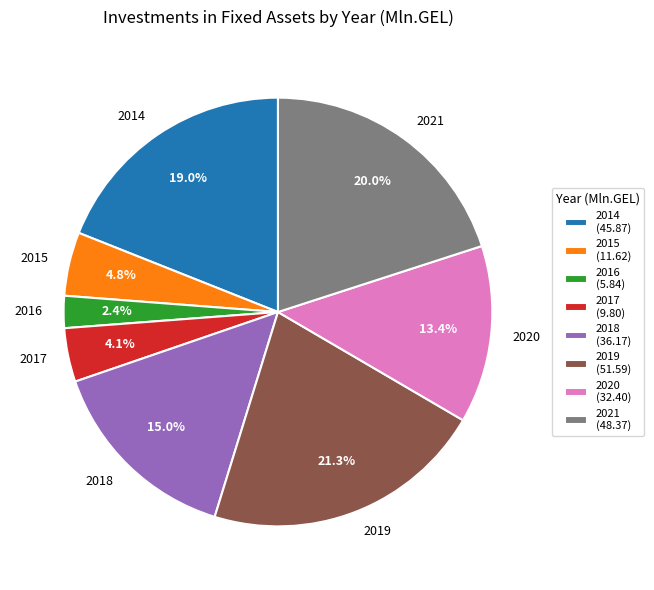

Is it true that 2019 is 33% of the pie?

False